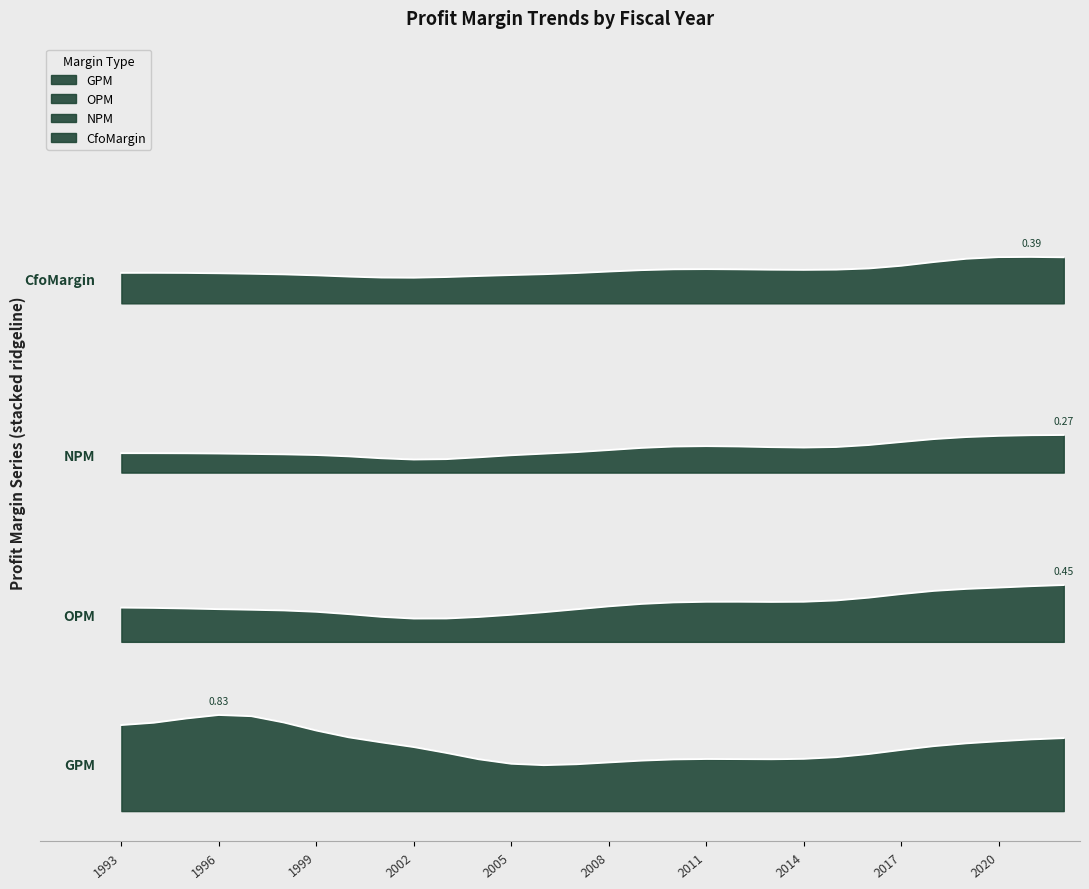

What is the maximum value shown in the chart?

0.8